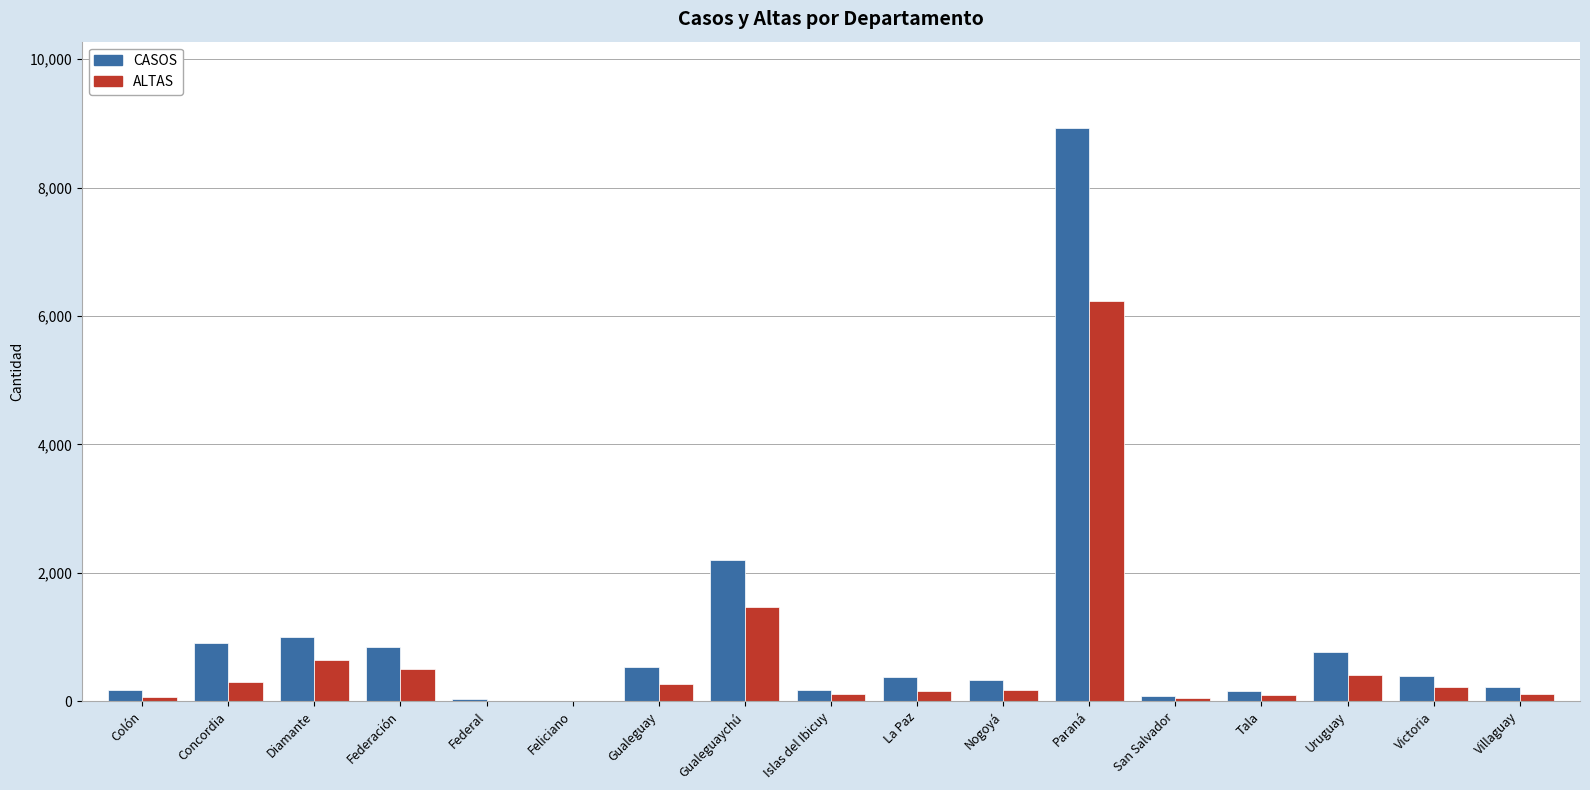

How many groups of bars are there?

17